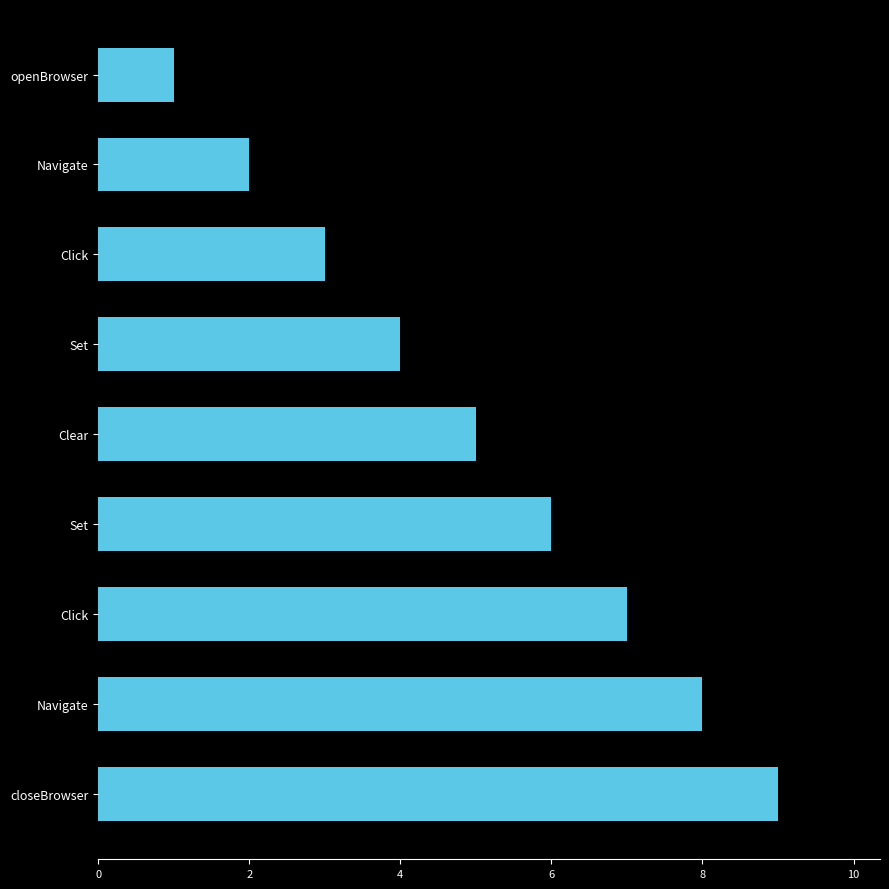

How many values are below 5?

4